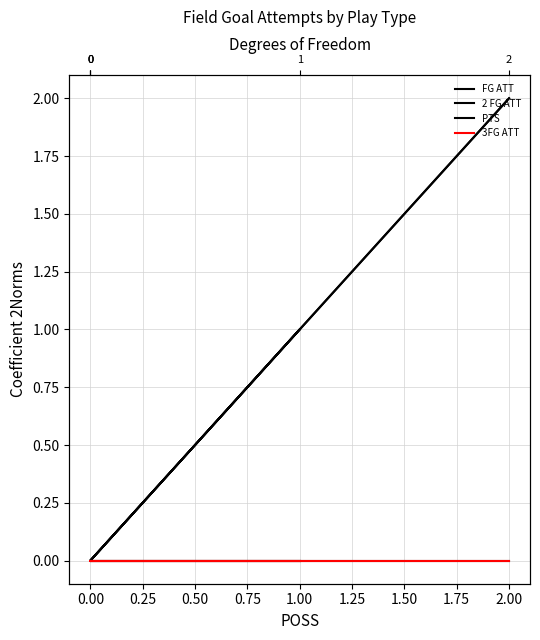

Count the number of data series in this chart.

4